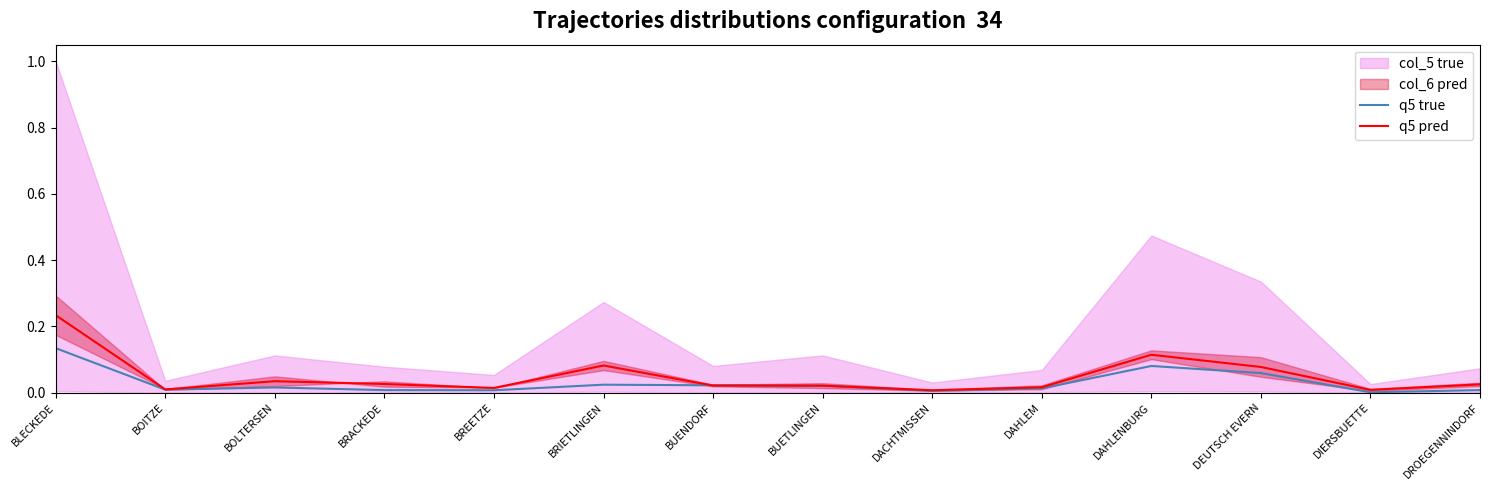

Does the chart display data point markers on the line(s)?

No